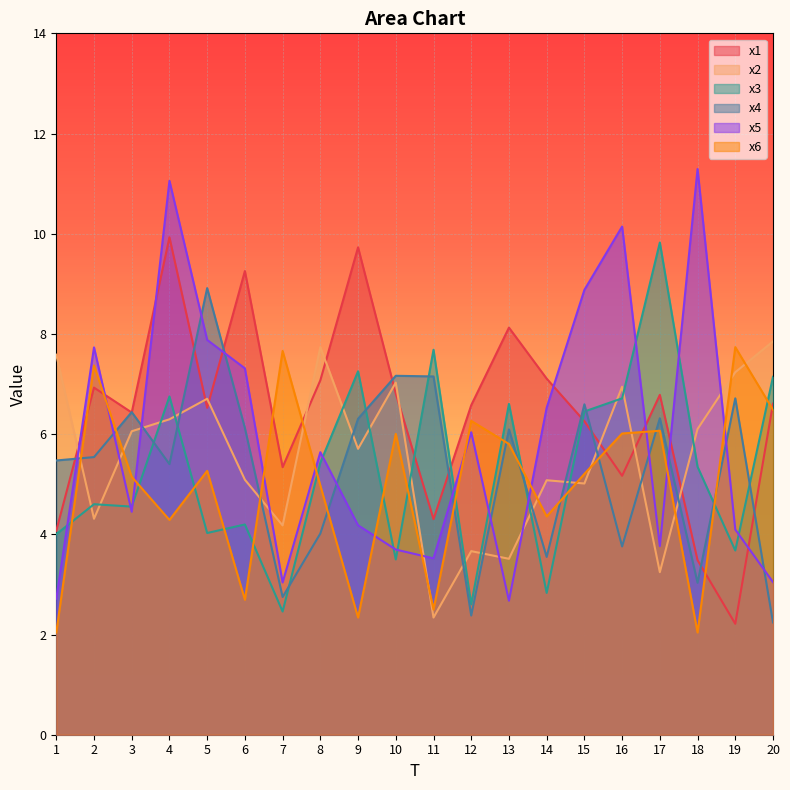

Where is the first local minimum for x1?

3